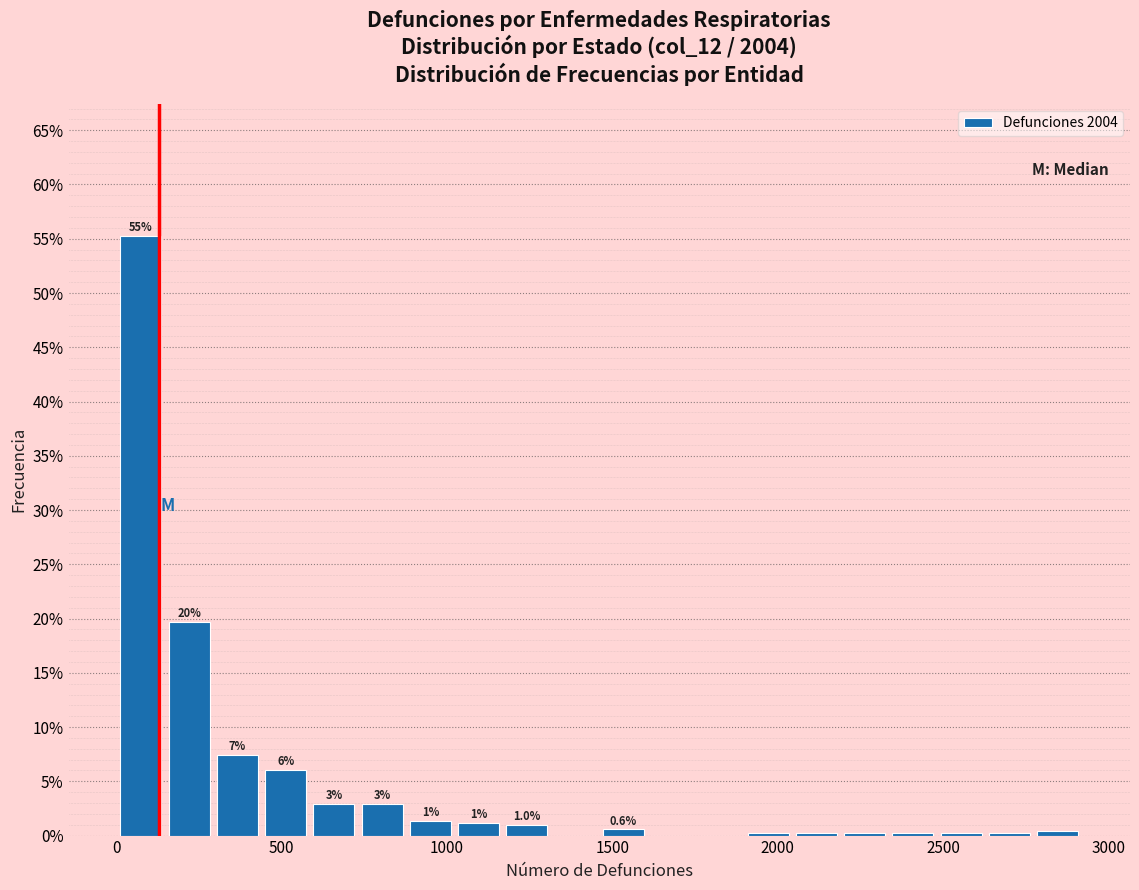

Read against the x-axis, roughly where is the centre of the tallest bar?

50